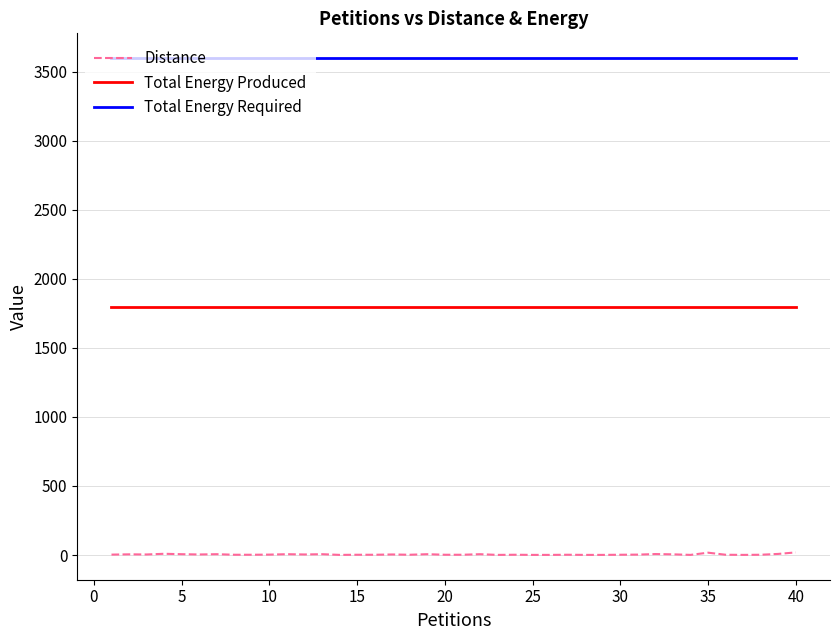

True or false: Total Energy Produced and Total Energy Required intersect in this chart.

False